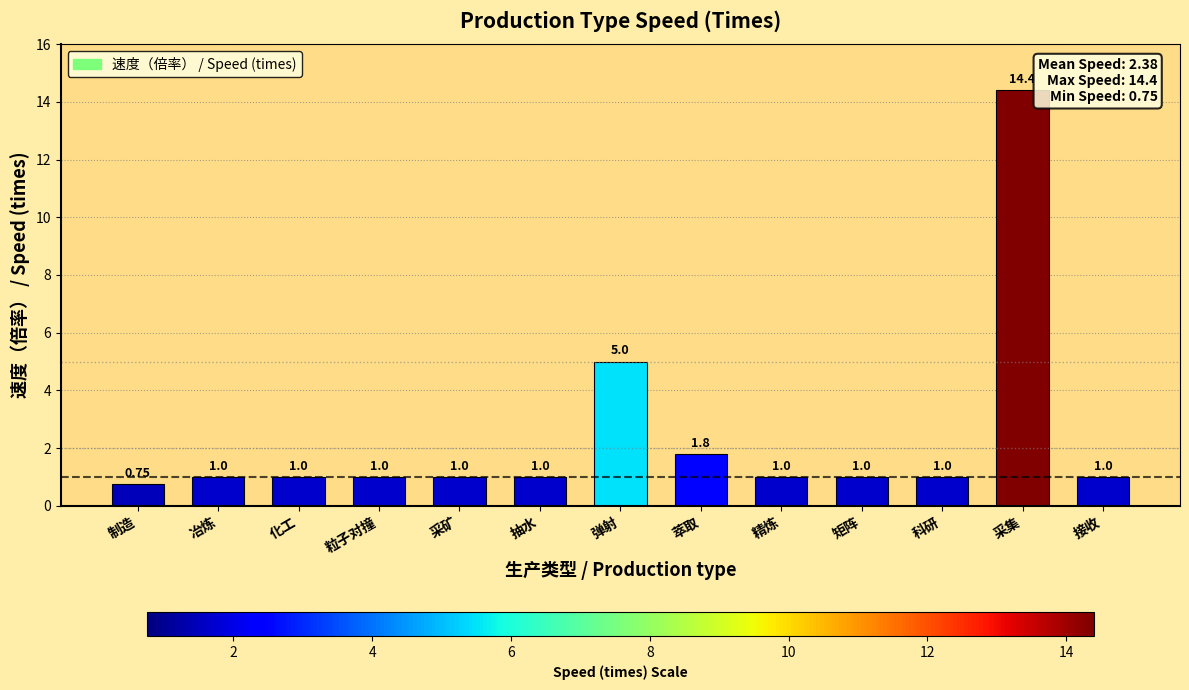

Which label corresponds to the smallest value in the chart?

制造